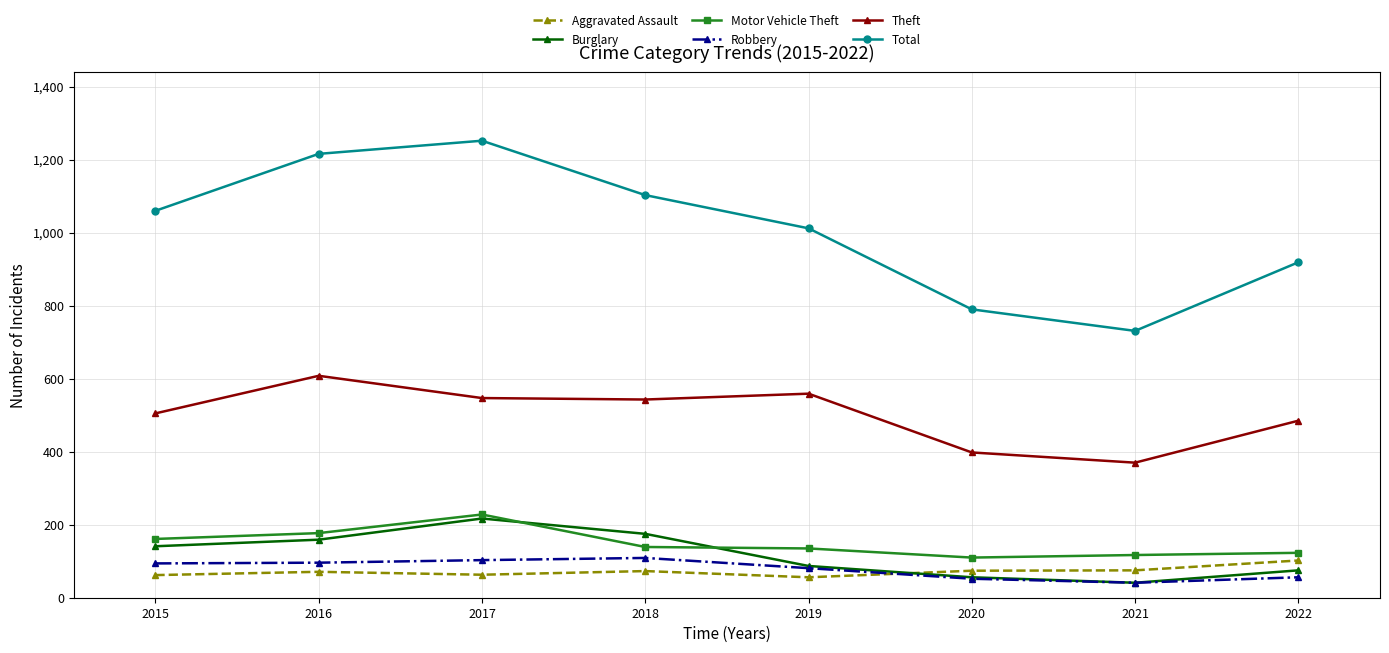

True or false: Motor Vehicle Theft has more than 0 points higher than both neighbors.

True